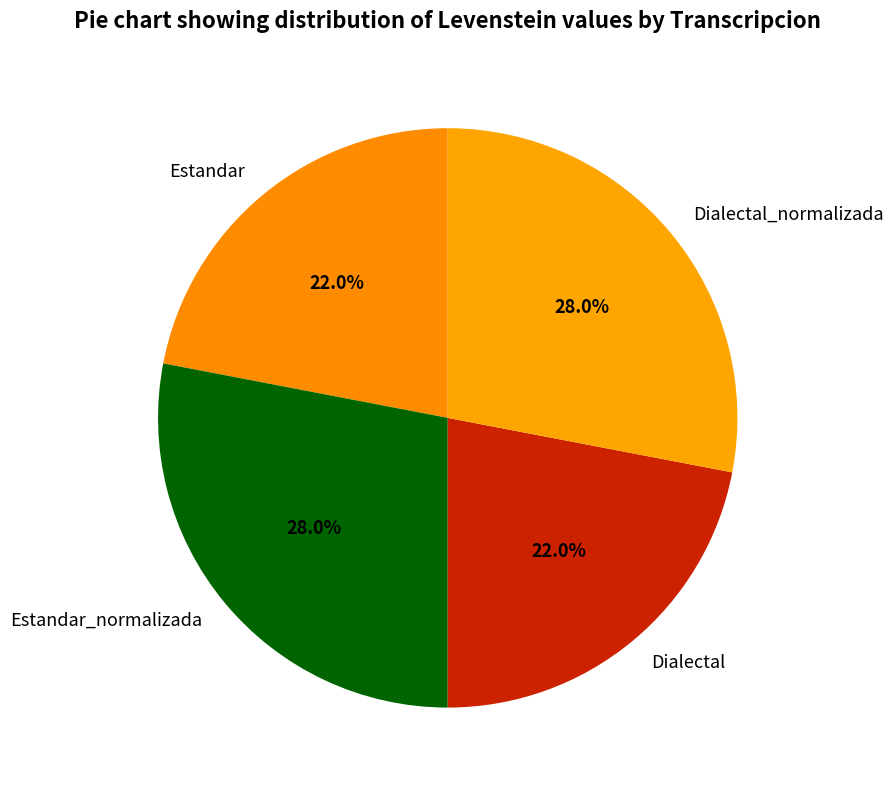

To the nearest percent, what is the difference between the largest and smallest slice percentages?

6%